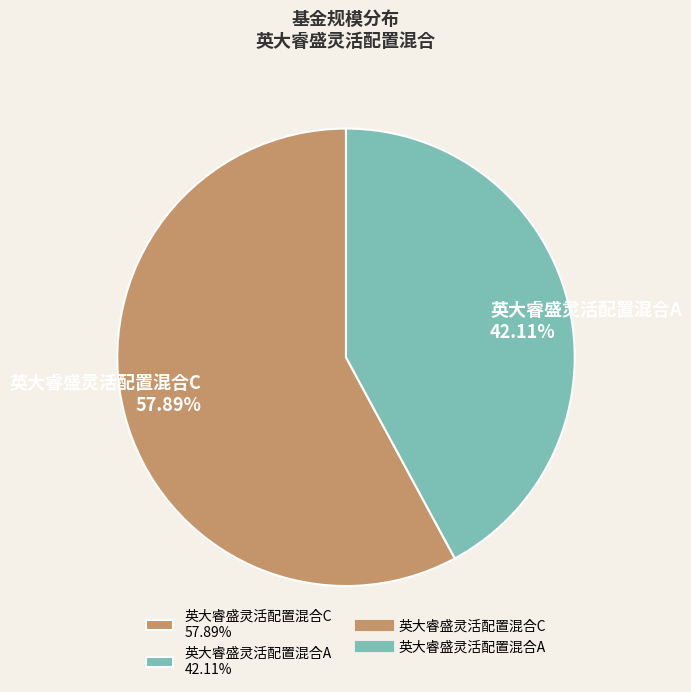

How many segments does this pie chart have?

2